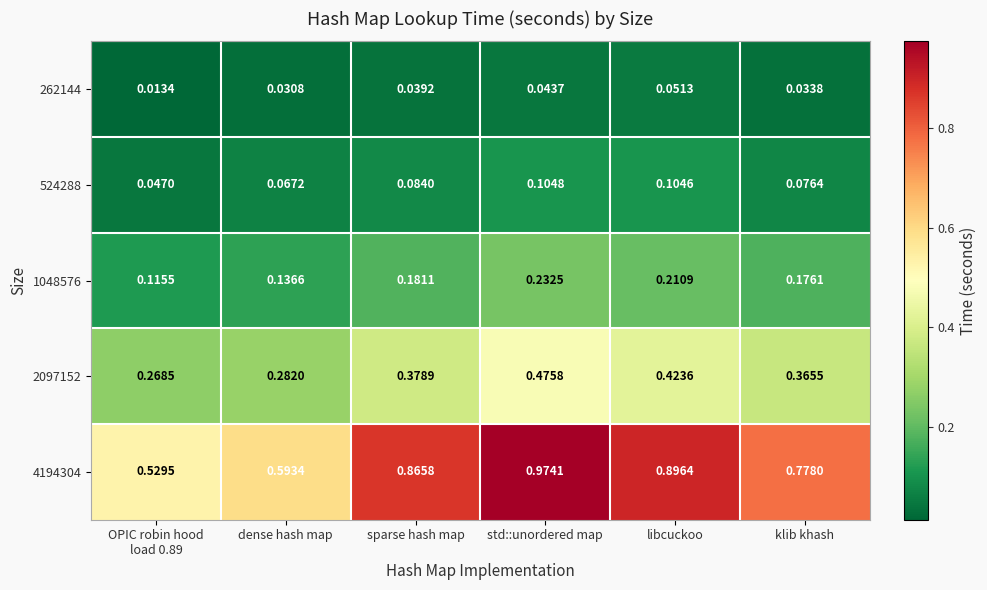

At which category is the sum across all series the highest?

std::unordered map